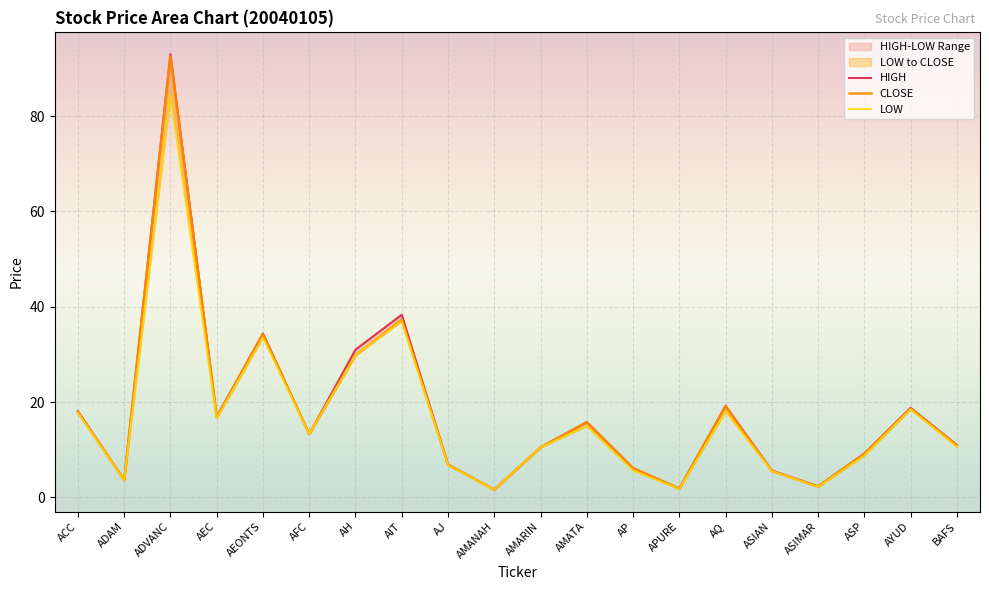

What is the smallest value displayed?

1.6